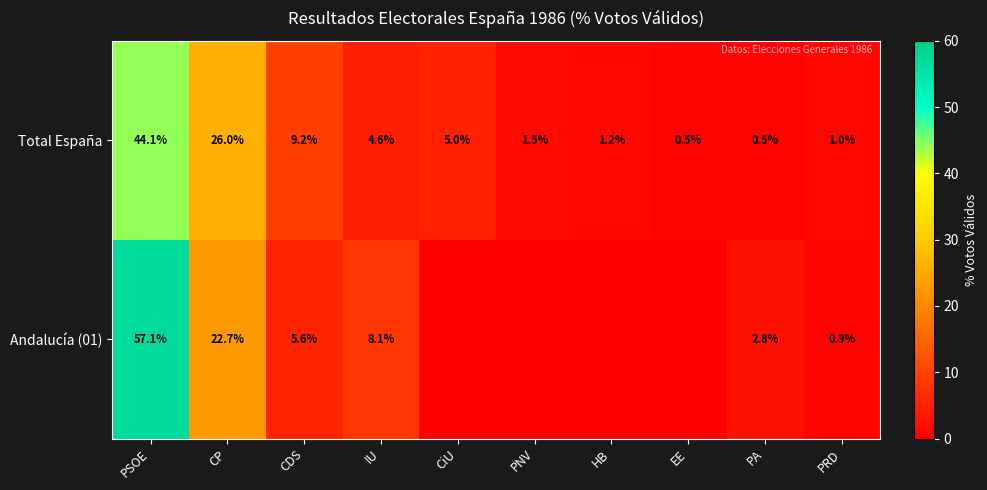

Between CiU and CDS, which is larger?

CDS